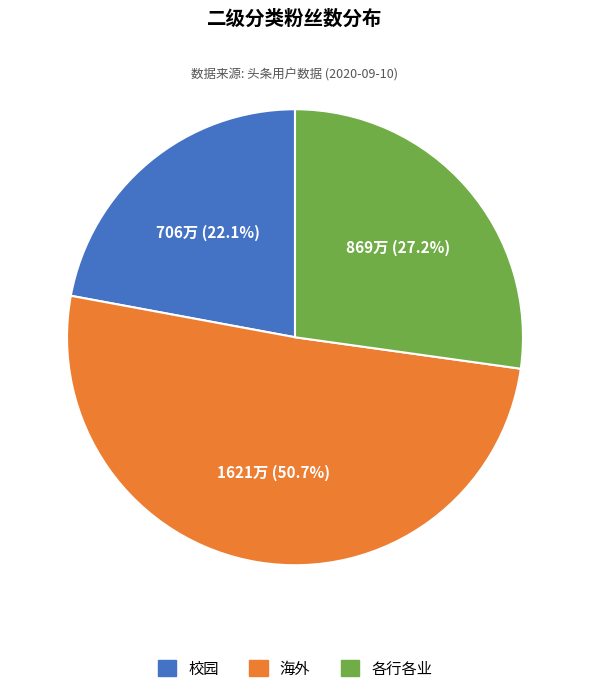

Count the number of slices in the pie.

3